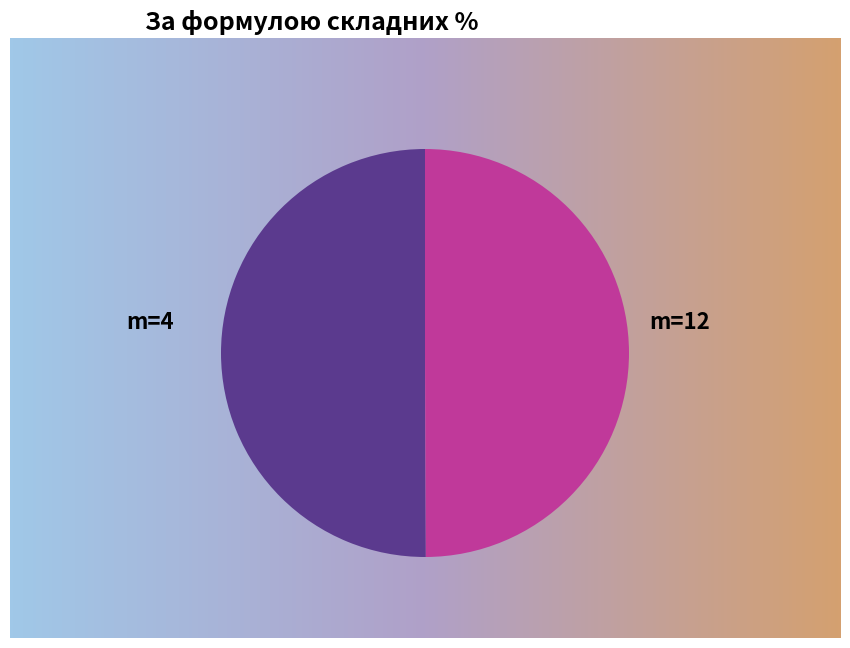

Count the number of slices in the pie.

2